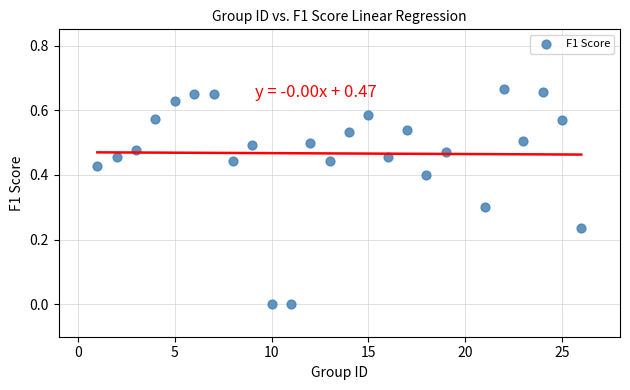

What is the range of X values (max minus min)?

25.0